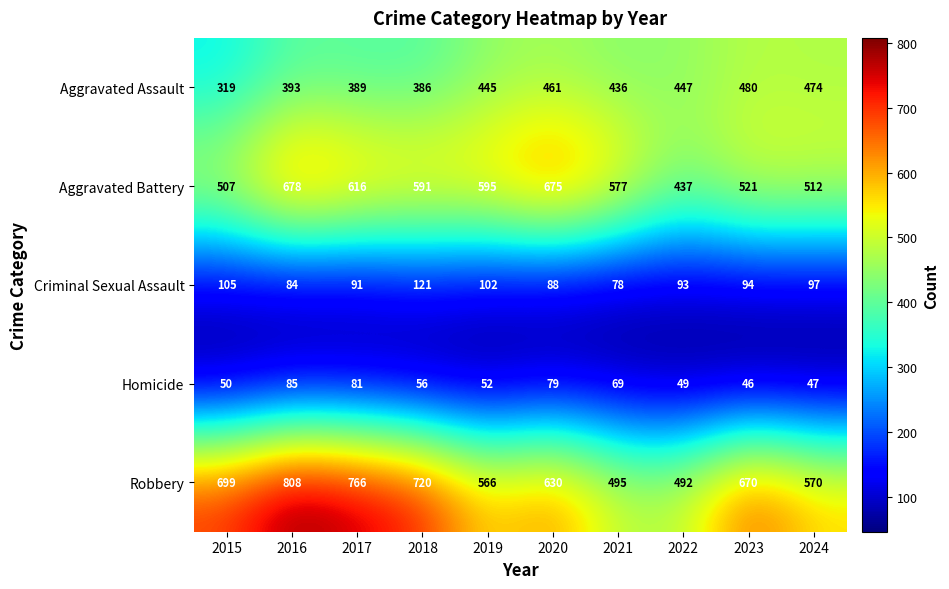

Is it true that Homicide equals 81 at 2017?

True